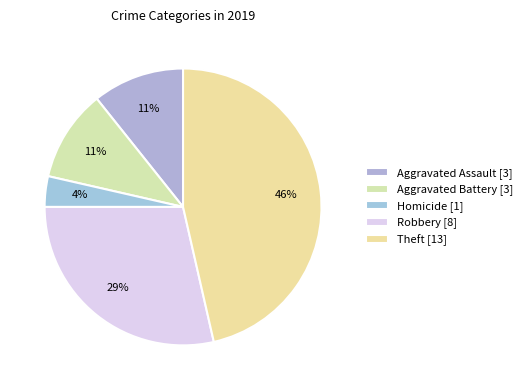

Which slice is the largest?

Theft [13]